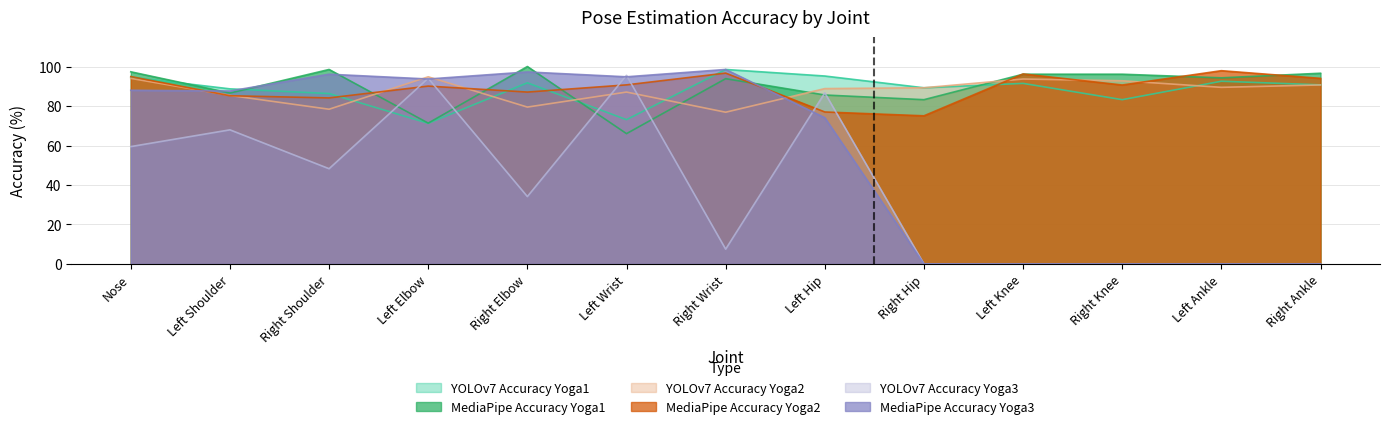

What is the difference between the highest and lowest values at Left Ankle?

97.9